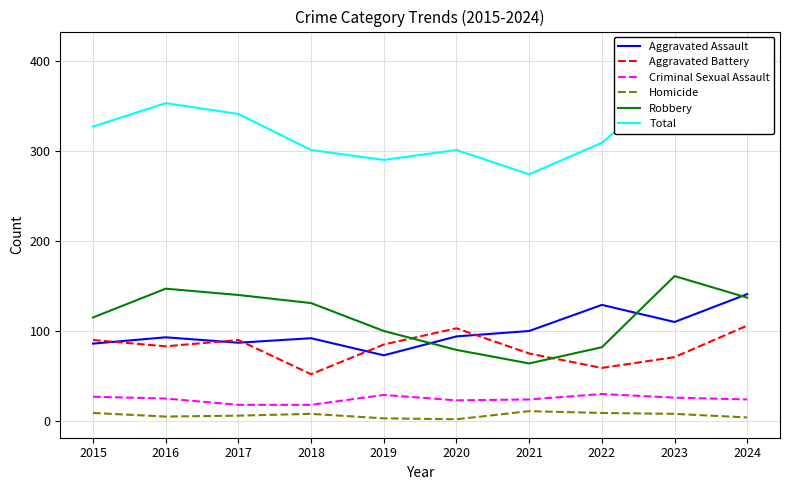

Is it true that Aggravated Battery equals 52 at 2018?

True